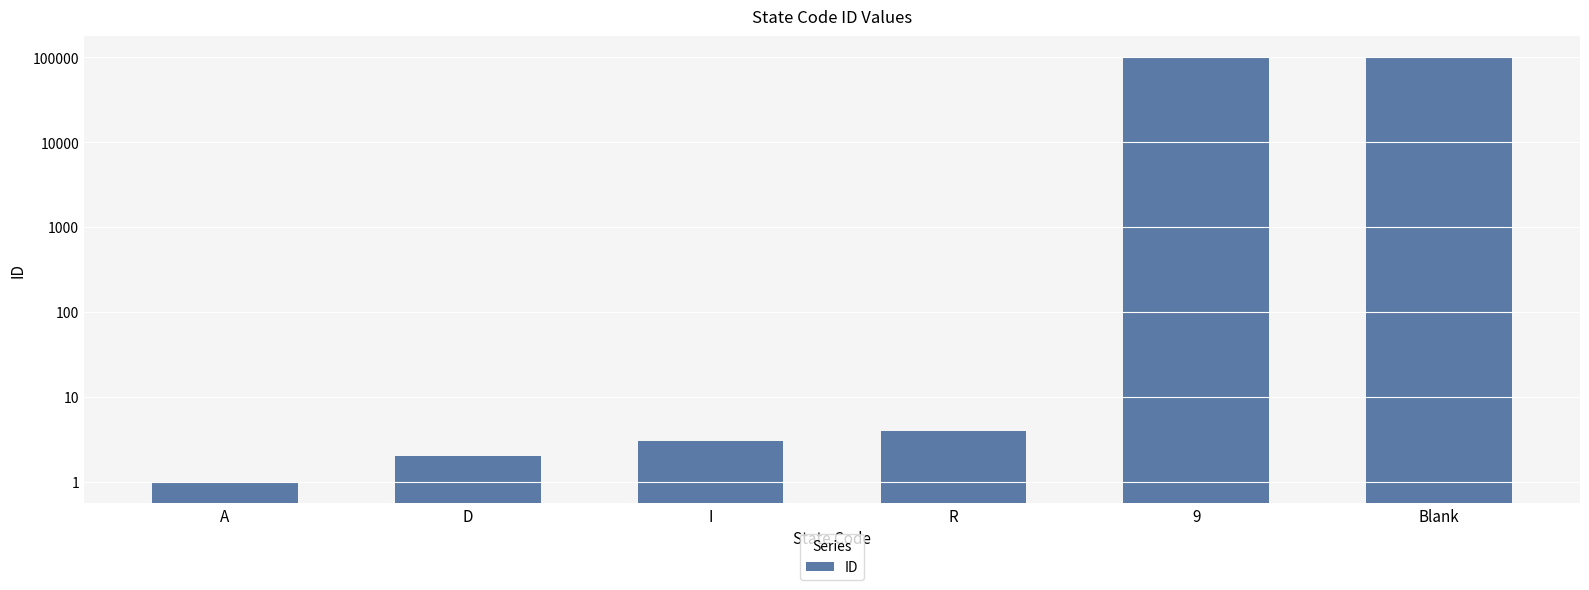

What is the value of the 4th bar from the left?

4